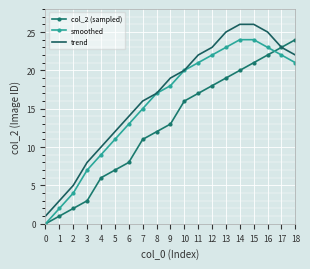

Which series changed the most between 6 and 11?

col_2 (sampled)